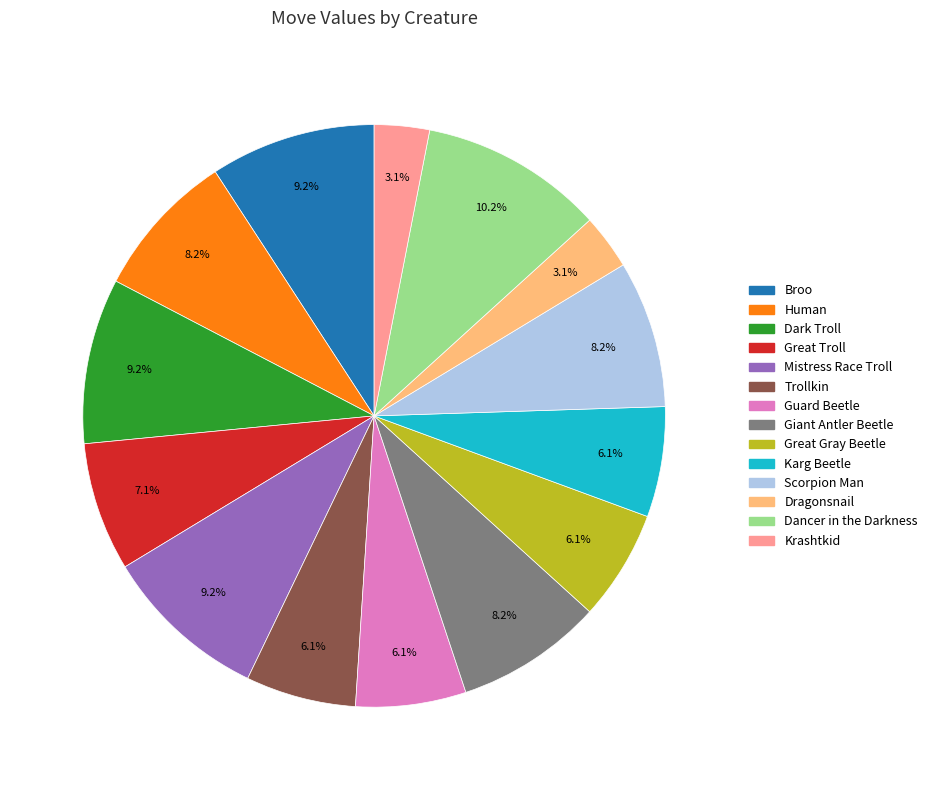

To the nearest percent, what is the average slice percentage?

7%